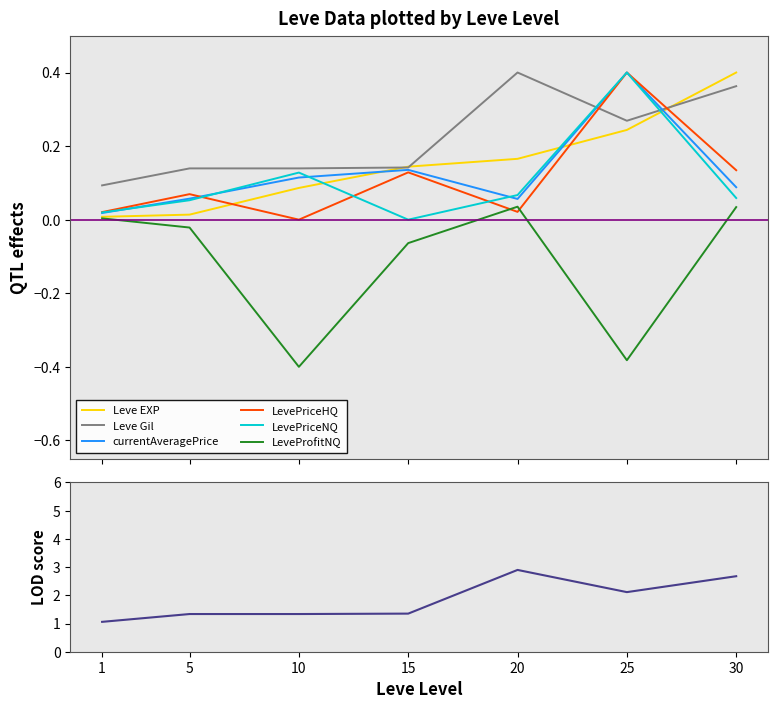

What is the greatest value displayed?

0.4